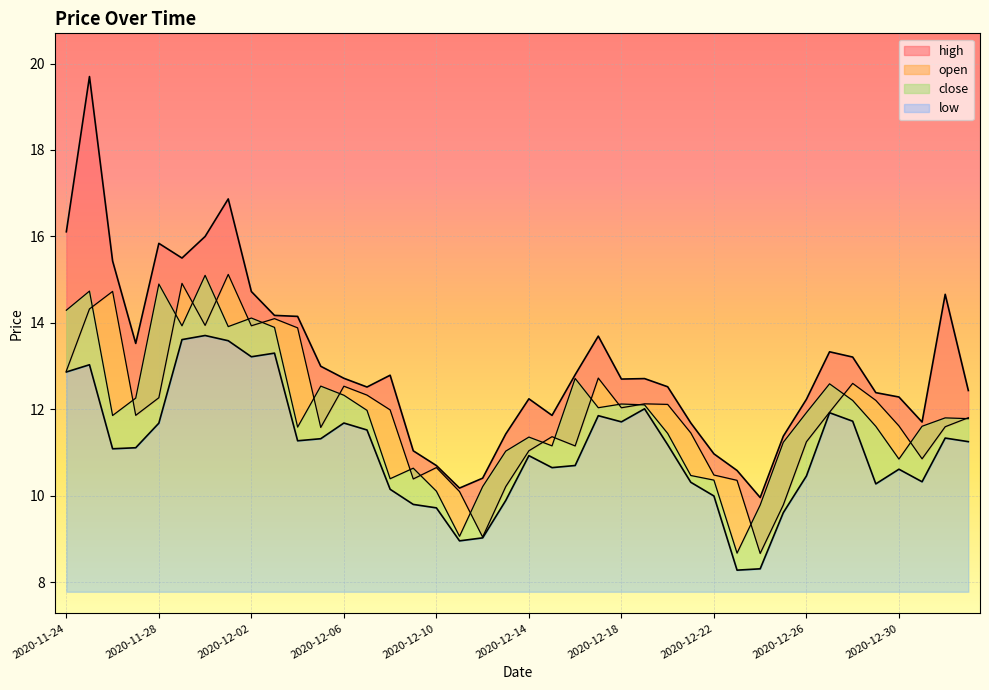

True or false: high and open intersect in this chart.

False